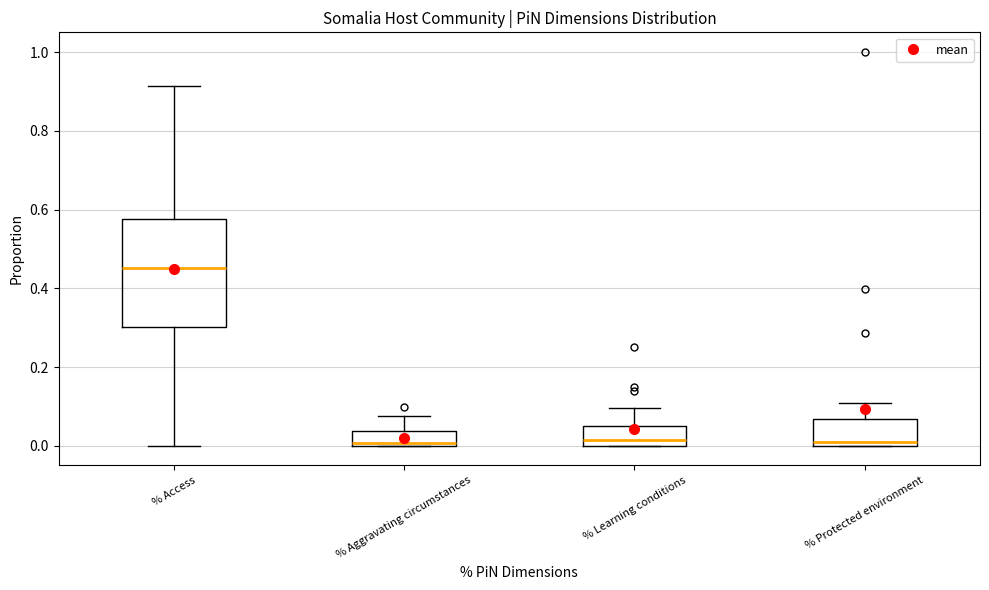

Reading left to right, transcribe this box plot: for each box, give where its median line is, the range the box spans, and where its two whiskers end, as read against the y-axis. The values are not printed on the chart, so give them approximately, as read against the axis.

% Access: median 0.46, box 0.30 to 0.58, whiskers 0.00 to 0.92
% Aggravating circumstances: median 0.00 (just above the box's lower edge), box 0.00 to 0.04, whiskers 0.00 to 0.08
% Learning conditions: median 0.02, box 0.00 to 0.04, whiskers 0.00 to 0.10
% Protected environment: median 0.02, box 0.00 to 0.06, whiskers 0.00 to 0.10